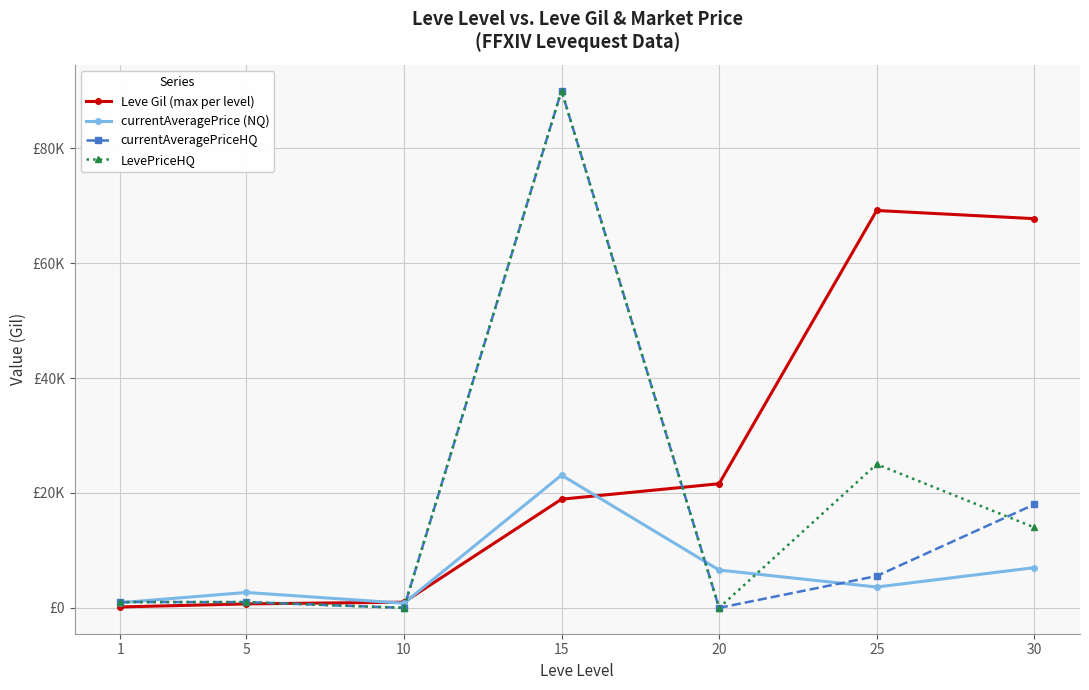

What are all the series names shown in the legend?

Leve Gil (max per level), currentAveragePrice (NQ), currentAveragePriceHQ, LevePriceHQ